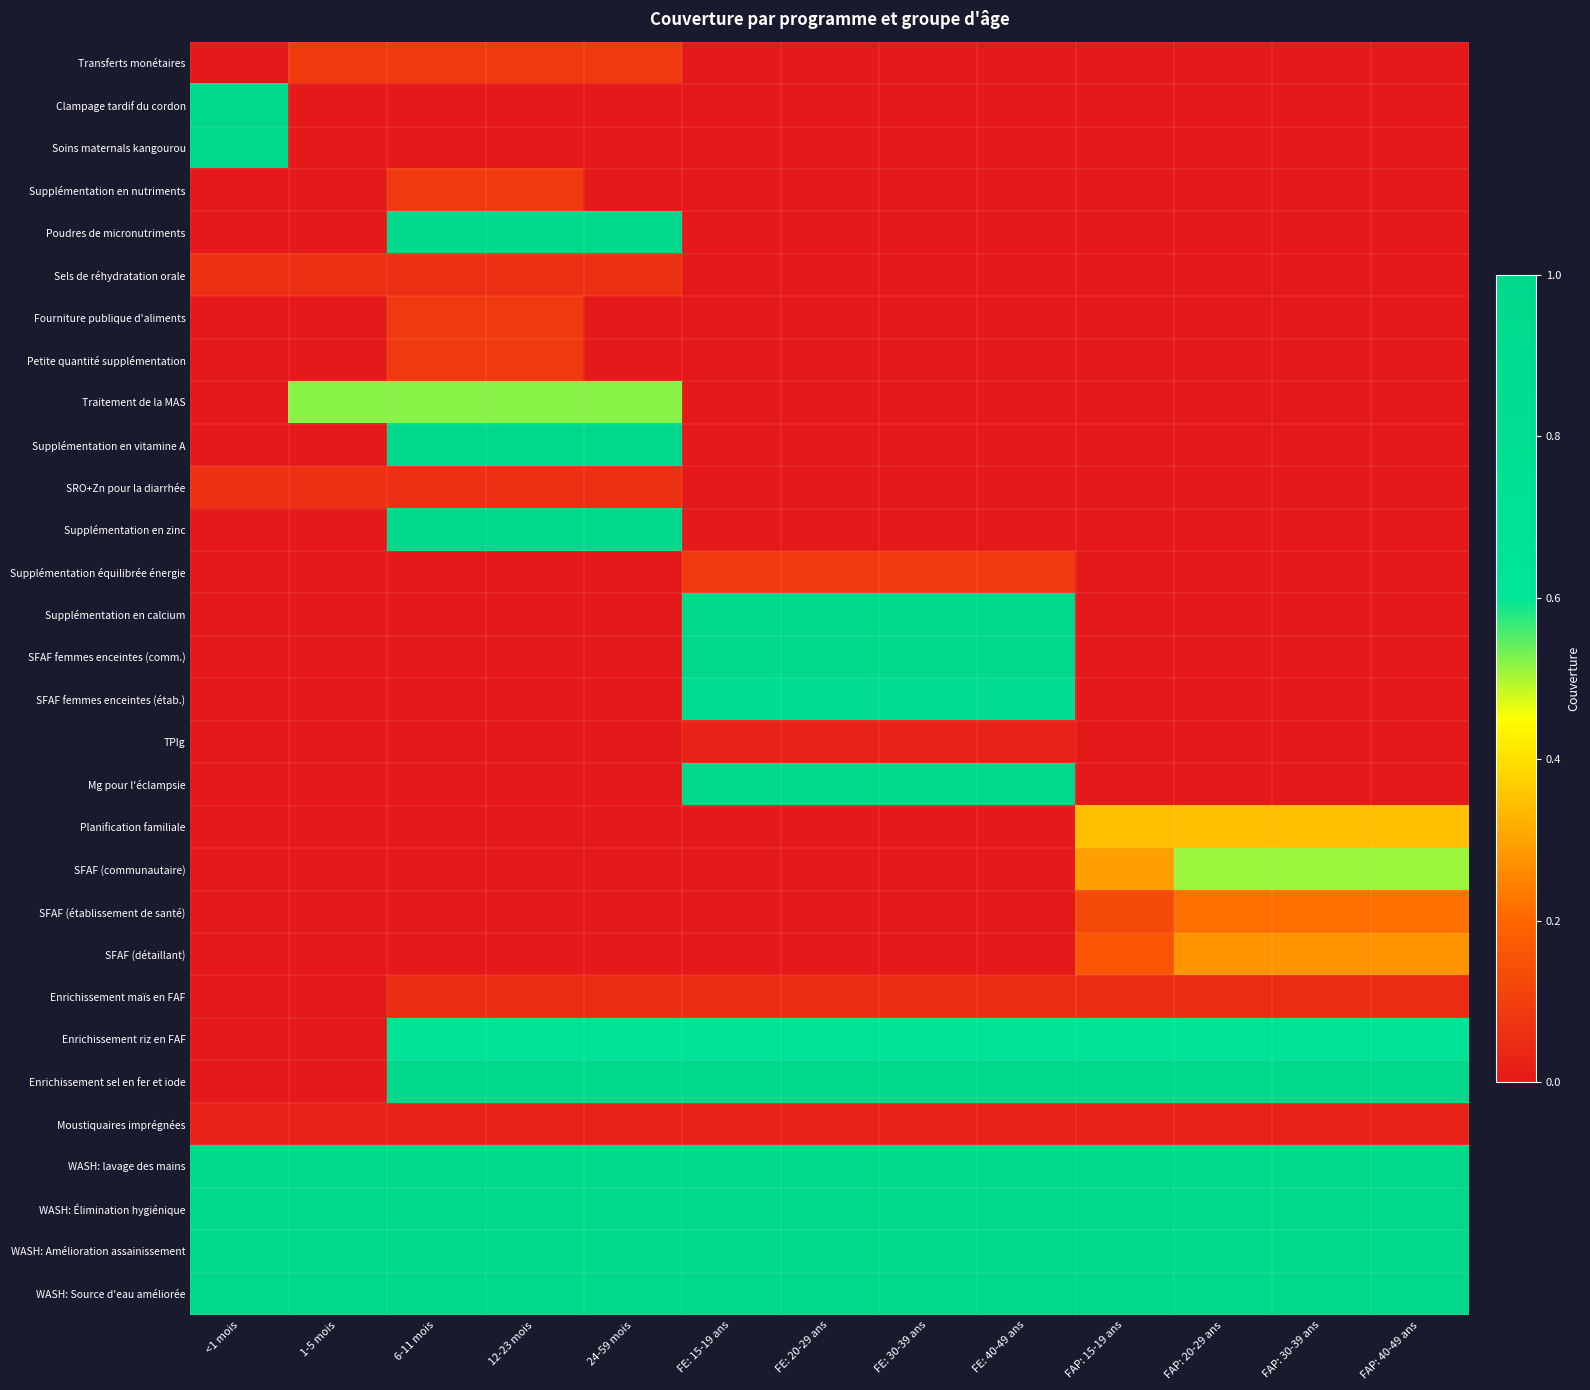

Which series has the largest total across all categories?

WASH: lavage des mains